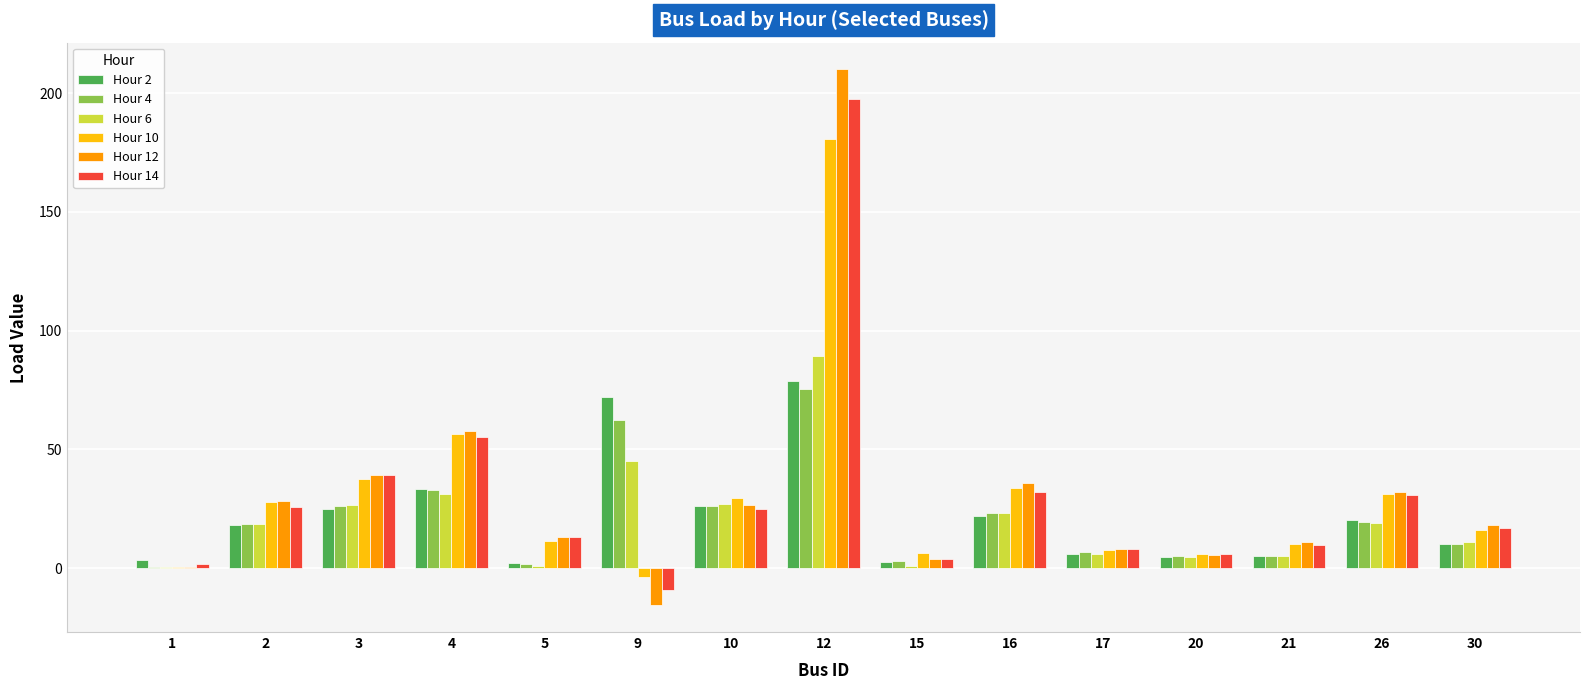

The Hour 4 series shows 1.7 at 5. True or false?

True